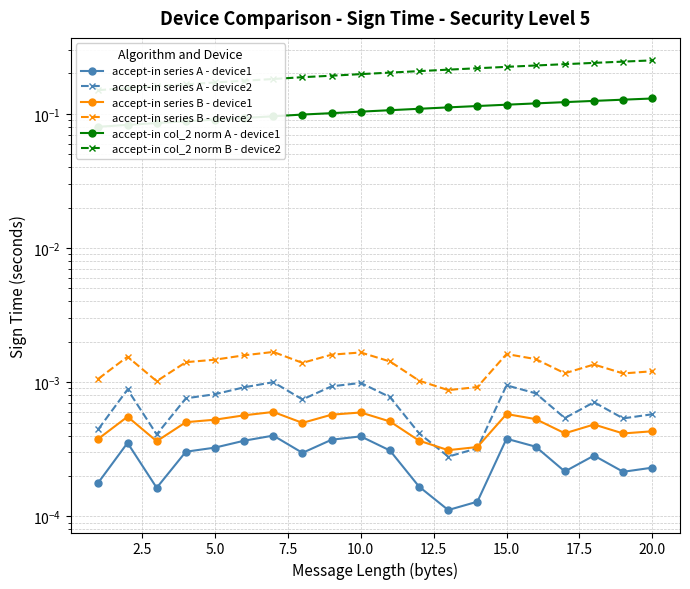

Is it true that accept-in col_2 norm A - device1 equals 0.2 at 12?

False